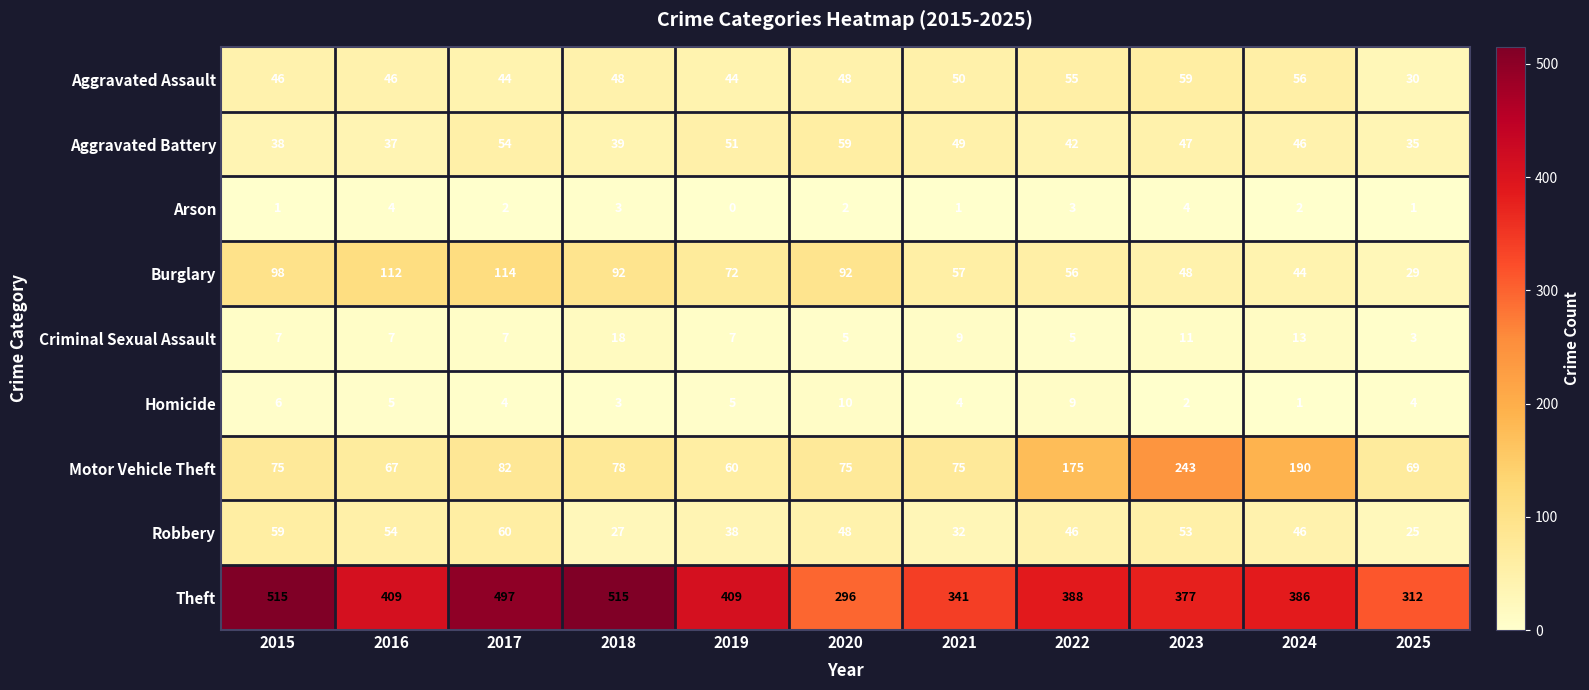

Rank the series at 2019 from highest to lowest value.

Theft, Burglary, Motor Vehicle Theft, Aggravated Battery, Aggravated Assault, Robbery, Criminal Sexual Assault, Homicide, Arson